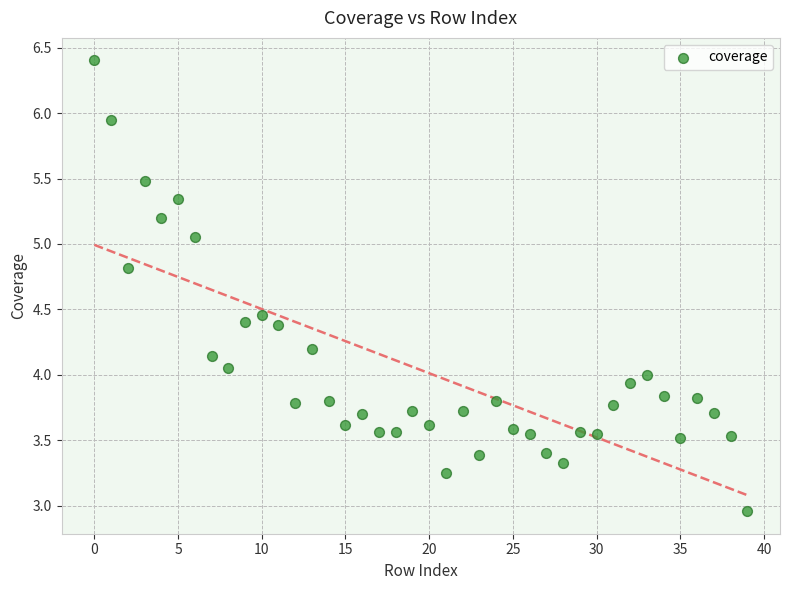

What is the range of Y values (max minus min)?

3.4